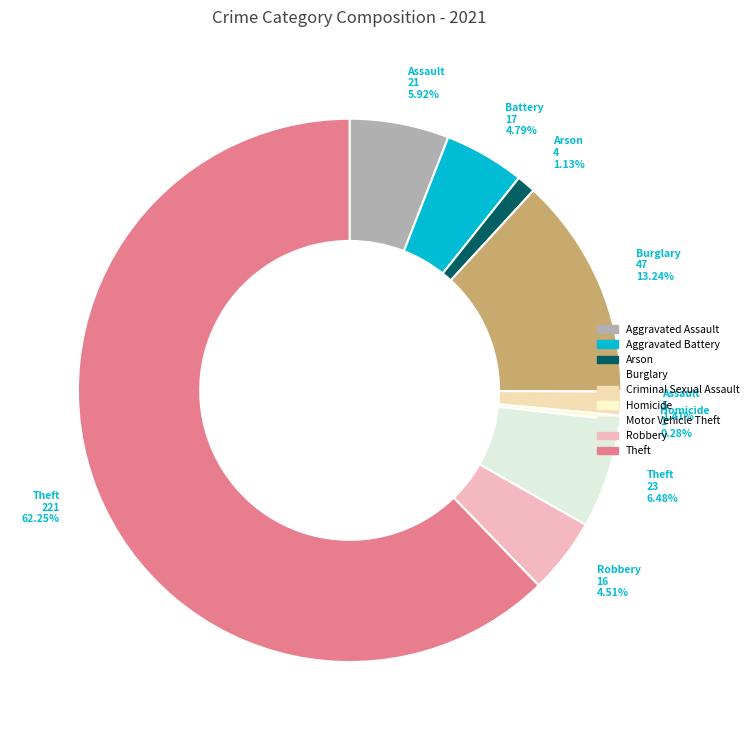

Count the number of slices in the pie.

9